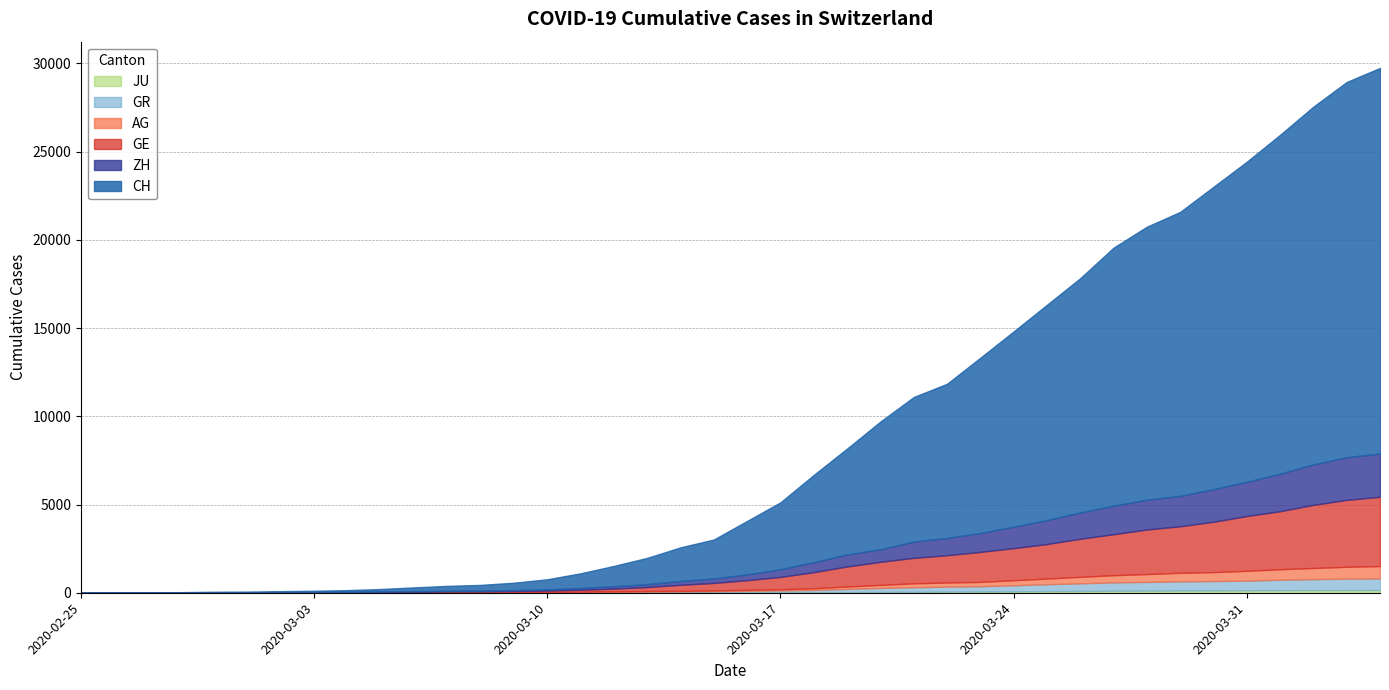

Which series has the widest spread of values?

CH